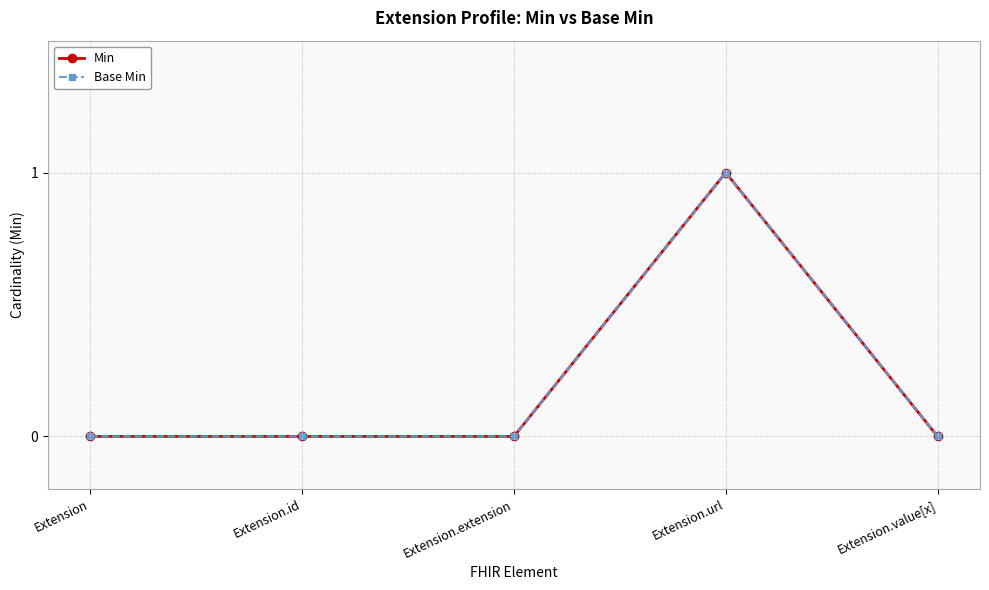

What is the difference between the Min values at Extension and Extension.url?

1